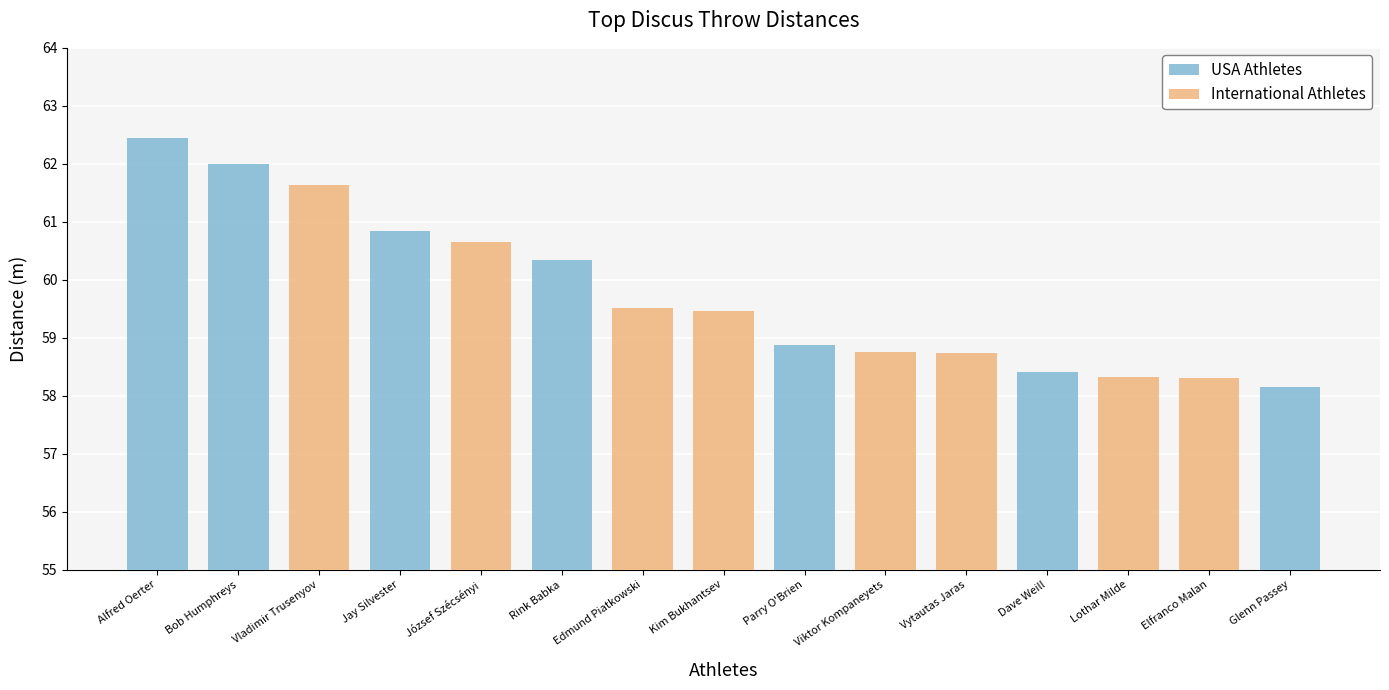

Rank the categories by USA Athletes value from highest to lowest.

Alfred Oerter, Bob Humphreys, Jay Silvester, Rink Babka, Parry O'Brien, Dave Weill, Glenn Passey, Vladimir Trusenyov, József Szécsényi, Edmund Piatkowski, Kim Bukhantsev, Viktor Kompaneyets, Vytautas Jaras, Lothar Milde, Elfranco Malan